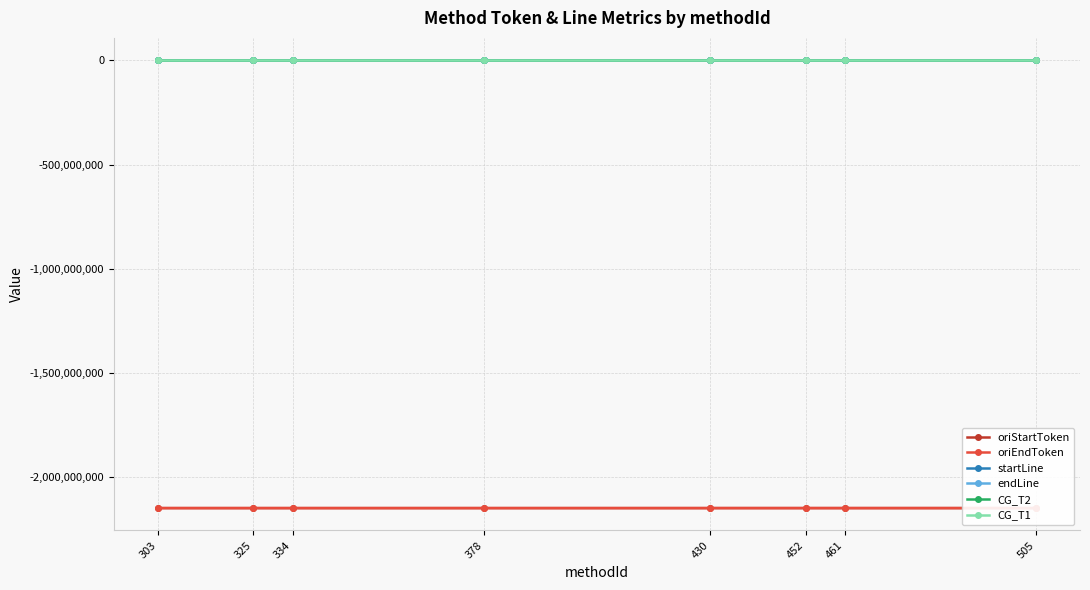

Between 430 and 452, which series saw the biggest shift?

oriStartToken